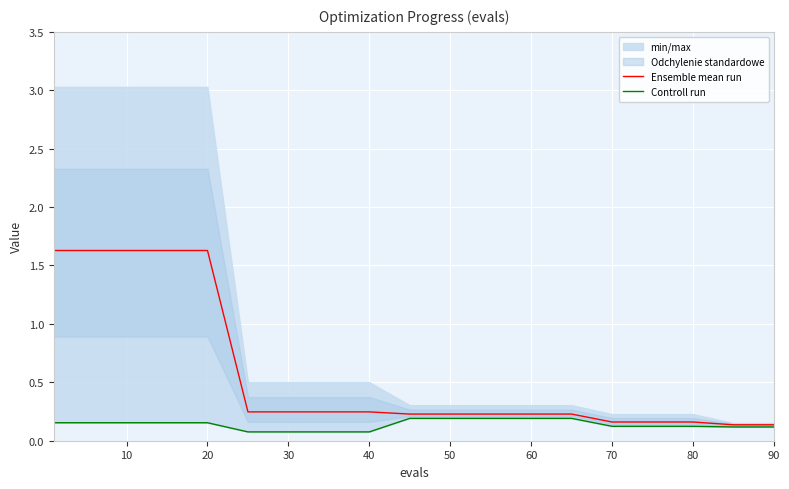

The value of Ensemble mean run at 10 is 0.1. True or false?

False